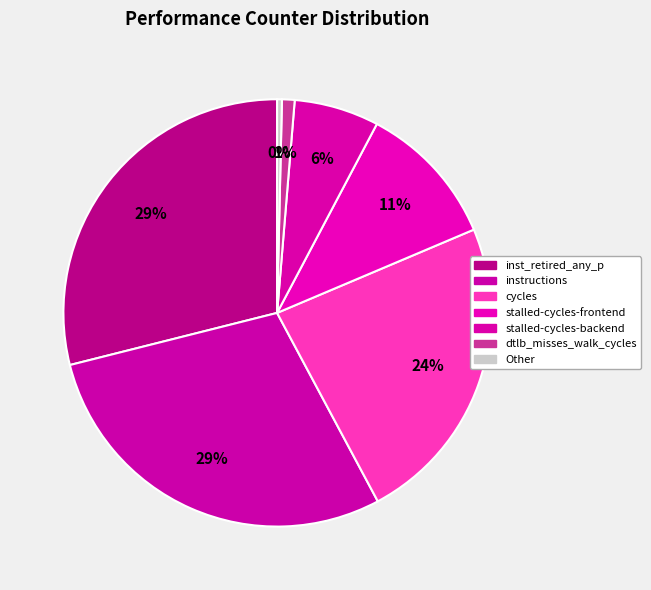

How many segments does this pie chart have?

7